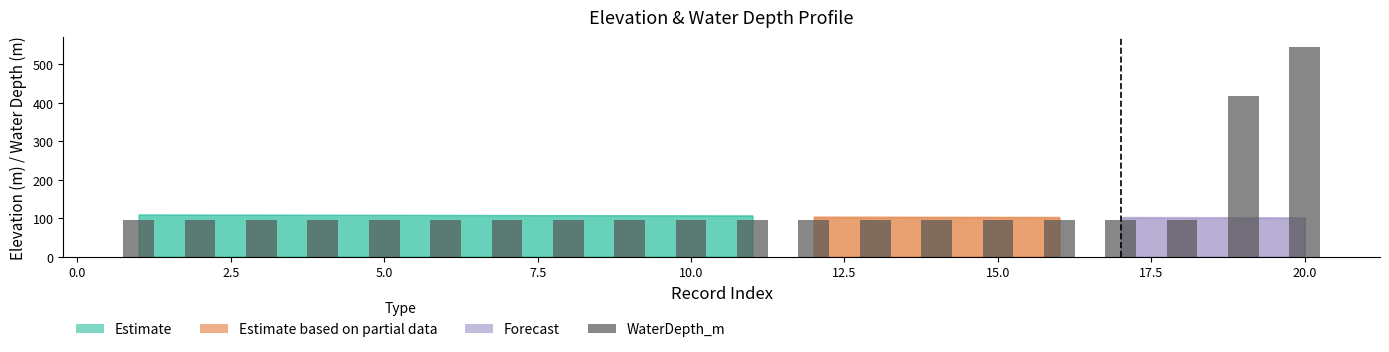

What is the value of the 19th bar from the left?

418.4